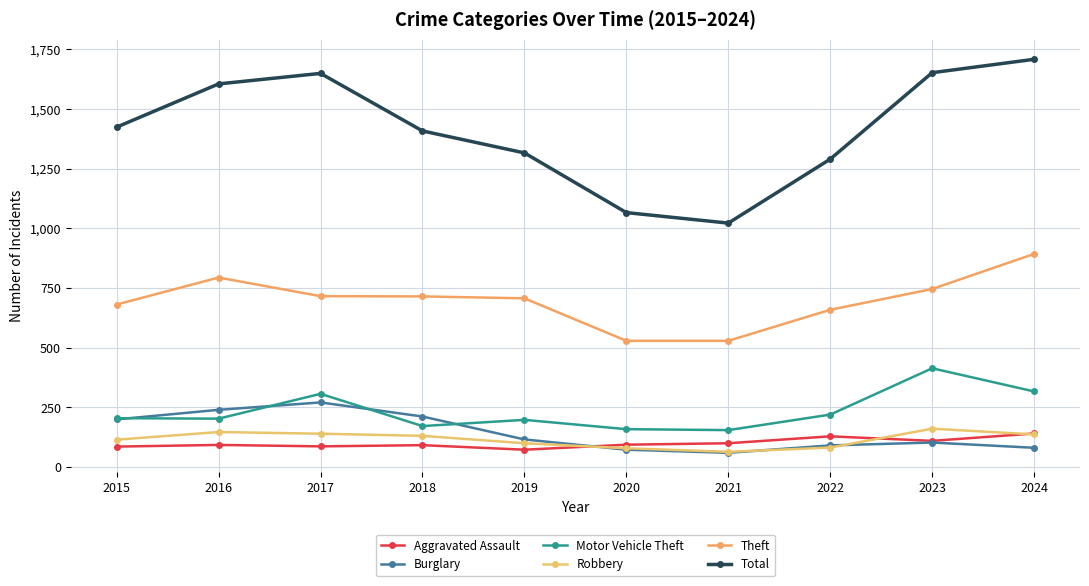

Rank the series by their maximum value, from highest to lowest.

Total, Theft, Motor Vehicle Theft, Burglary, Robbery, Aggravated Assault